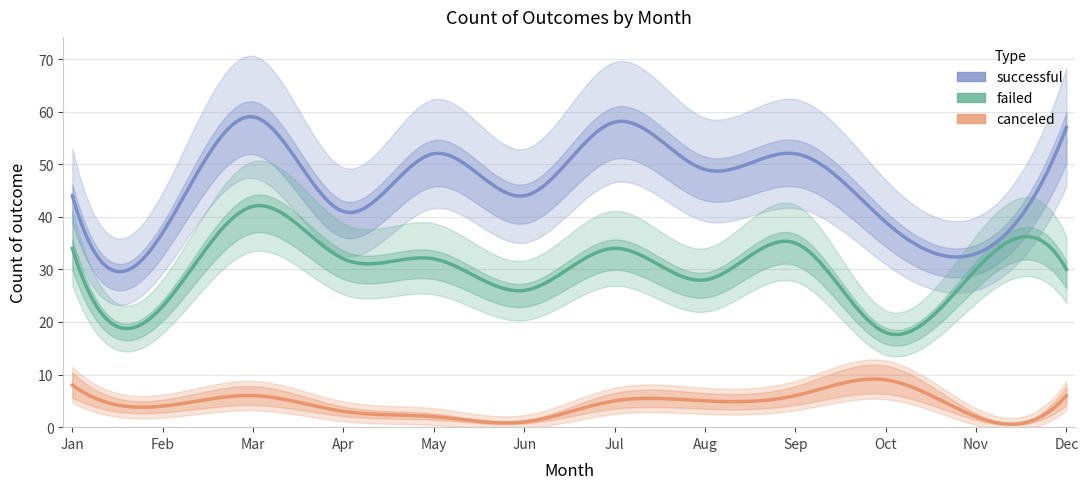

Reading left to right, what are all the values shown in this chart?

canceled: Jan=8	Feb=4	Mar=6	Apr=3	May=2	Jun=1	Jul=5	Aug=5	Sep=6	Oct=9	Nov=2	Dec=6
failed: Jan=34	Feb=23	Mar=42	Apr=32	May=32	Jun=26	Jul=34	Aug=28	Sep=35	Oct=18	Nov=30	Dec=30
successful: Jan=44	Feb=37	Mar=59	Apr=41	May=52	Jun=44	Jul=58	Aug=49	Sep=52	Oct=39	Nov=33	Dec=57